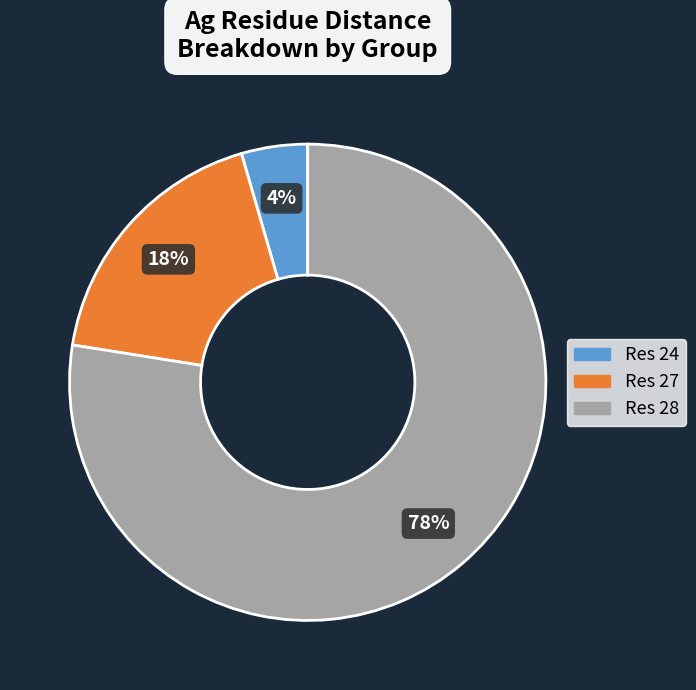

Is there any slice that represents more than half of the pie?

Yes